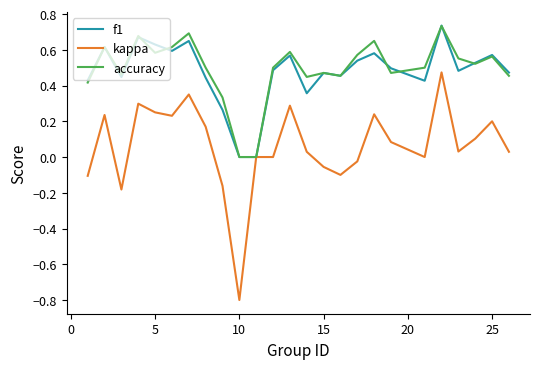

What is the minimum value for kappa?

-0.8